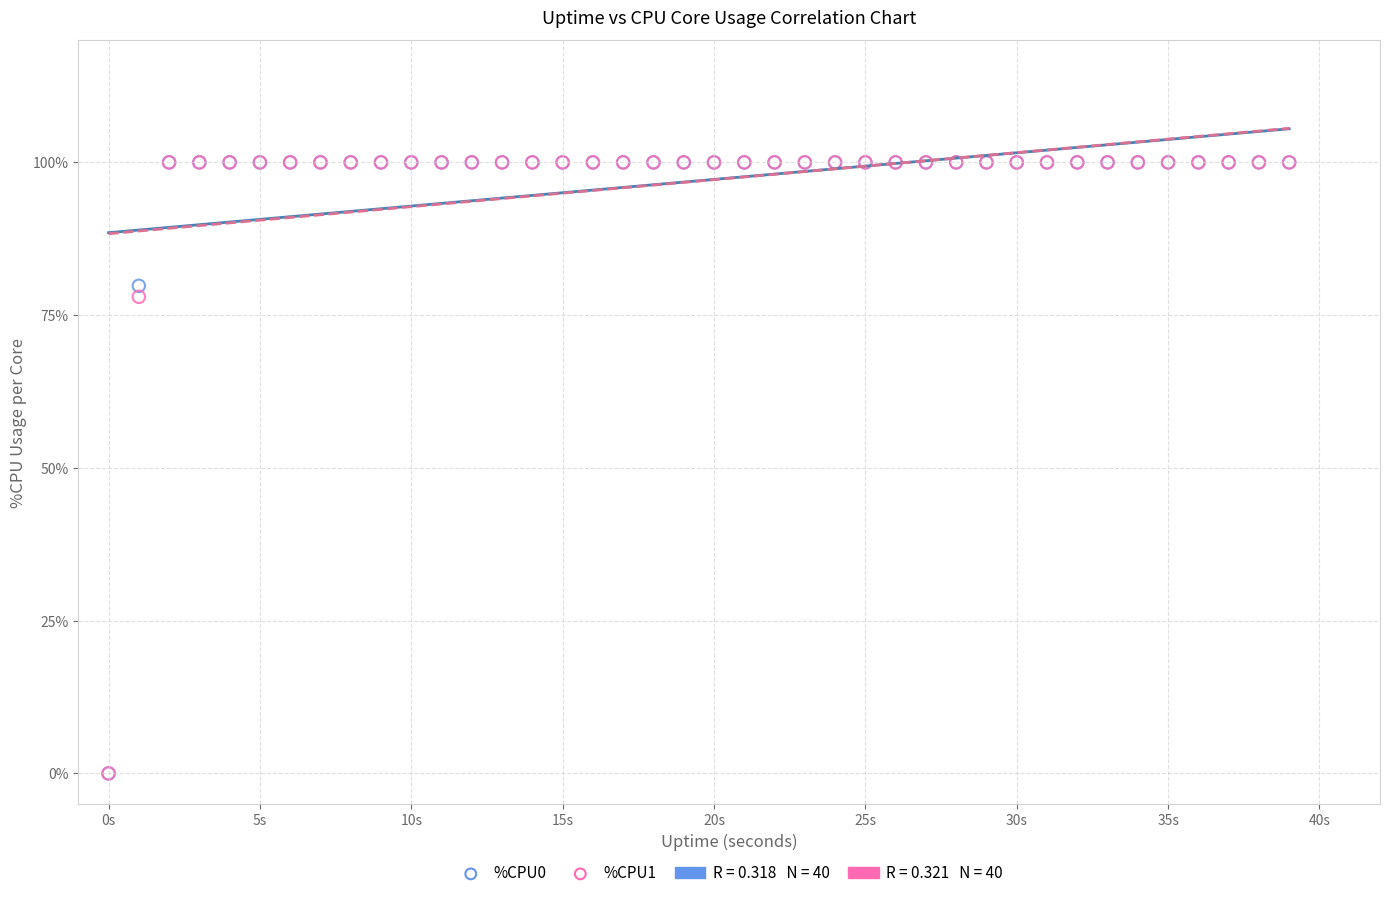

Across all series, what Y value is closest to 50?

78.0